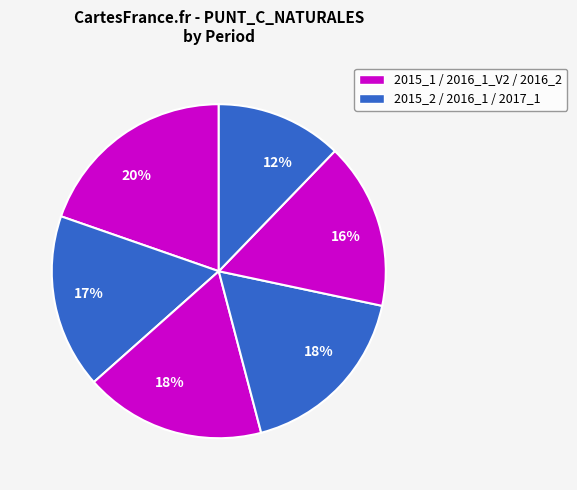

To the nearest percent, what is the average slice percentage?

17%